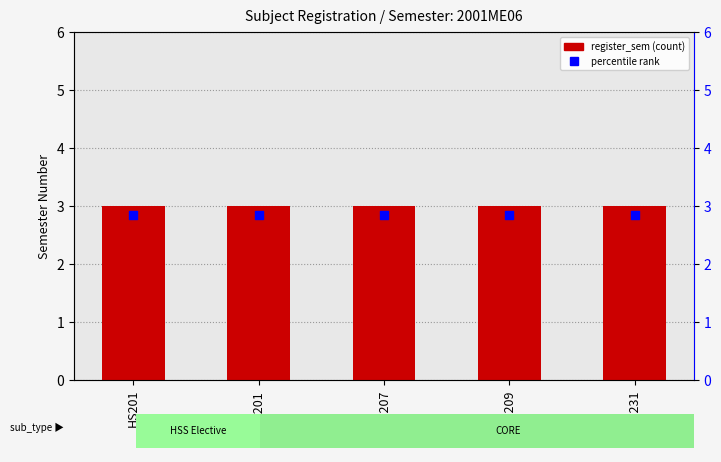

Which series has the largest Y range (max minus min)?

register_sem